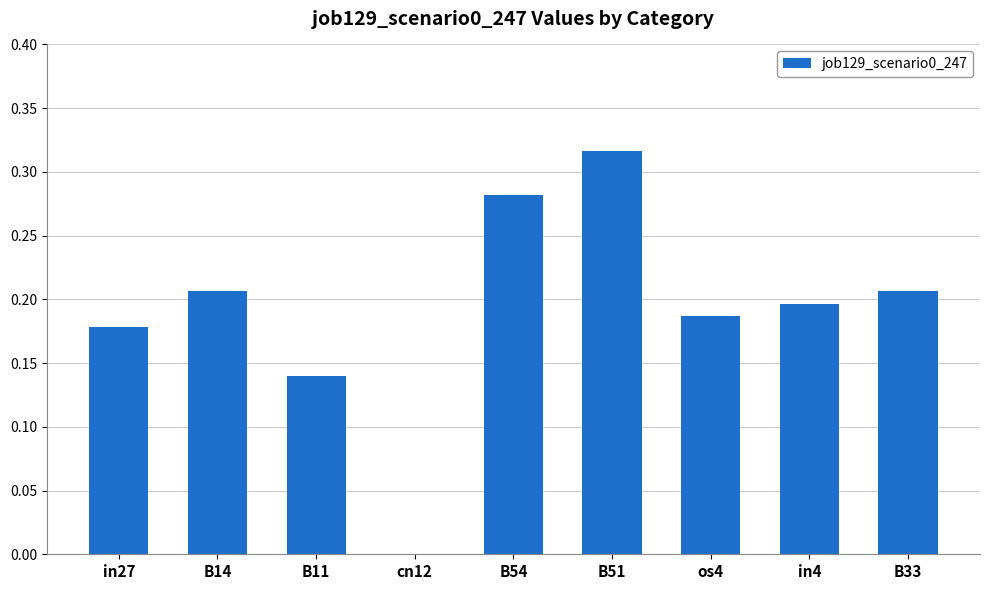

What is the sum of all values?

1.7